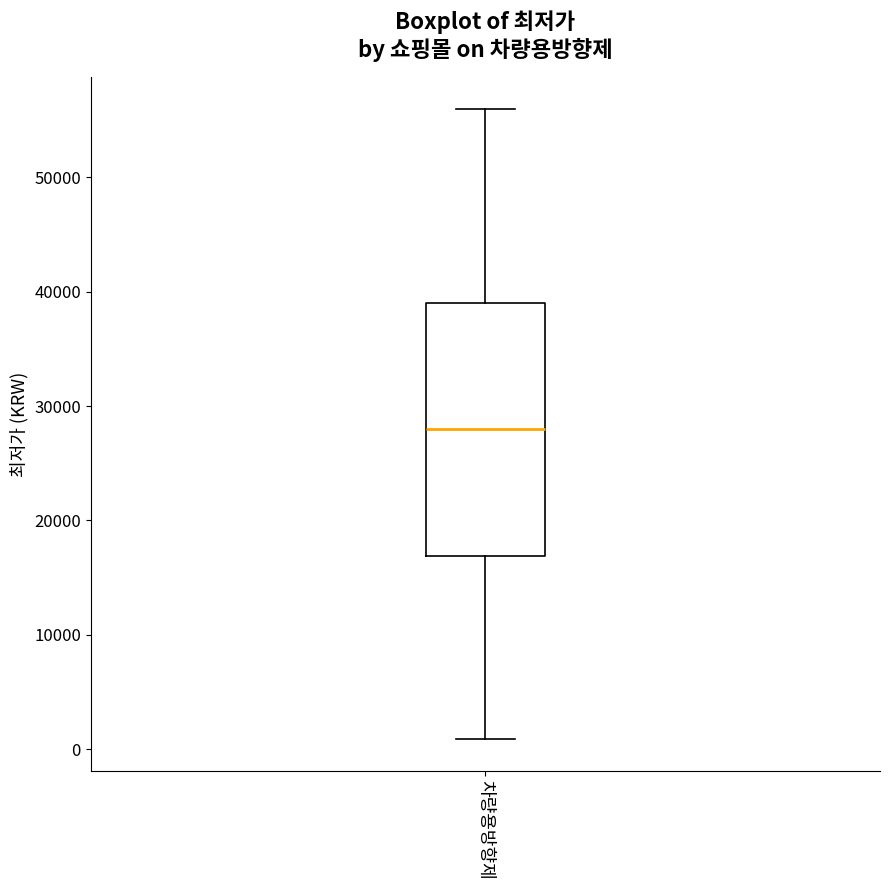

Where does the median line of the box for 차량용방향제 sit on the y-axis? The values are not printed on the chart, so give them approximately, as read against the axis.

28000